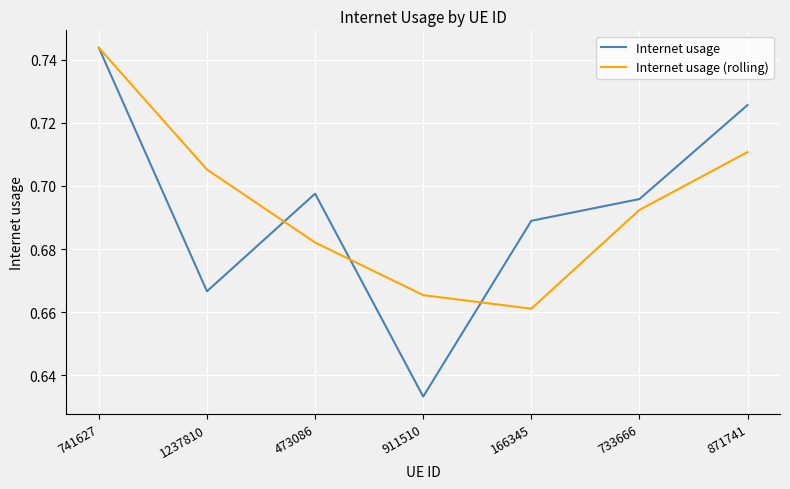

At which category does Internet usage reach its first local peak?

473086